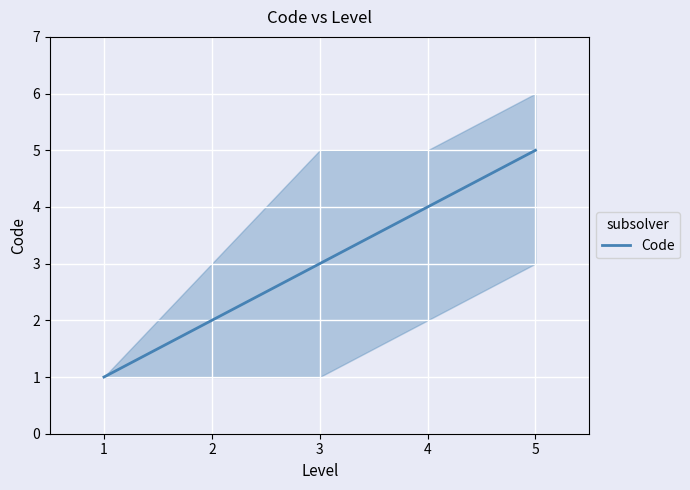

Rank the categories by value from highest to lowest.

5, 4, 3, 2, 1